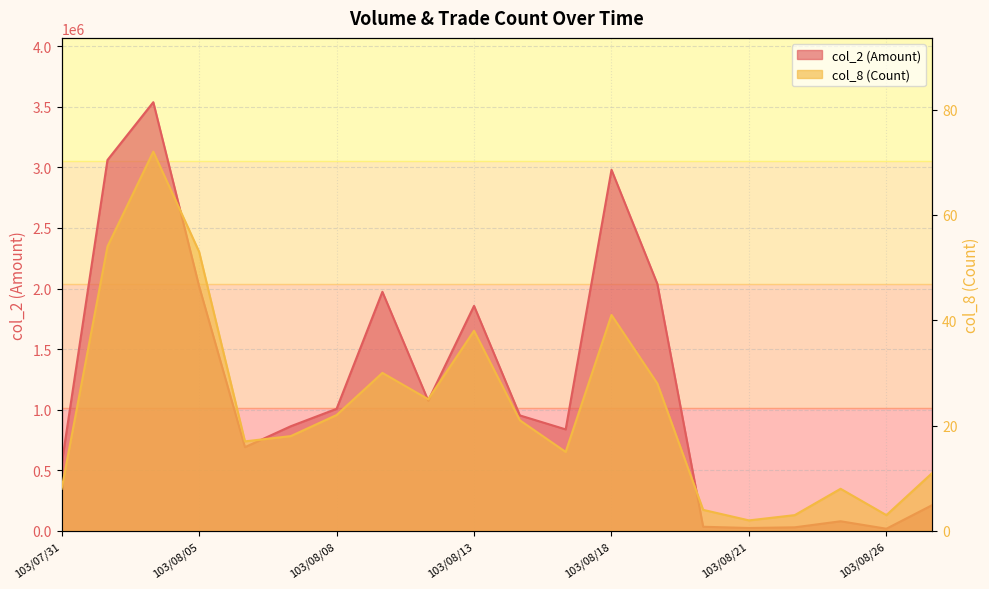

Reading left to right, transcribe all the data shown in this chart.

col_2: 103/07/31=552000	103/08/01=3060500	103/08/04=3537430	103/08/05=2018350	103/08/06=690920	103/08/07=863690	103/08/08=1007330	103/08/11=1973040	103/08/12=1074740	103/08/13=1856970	103/08/14=953040	103/08/15=837840	103/08/18=2979600	103/08/19=2039030	103/08/20=34350	103/08/21=24180	103/08/22=29700	103/08/25=79650	103/08/26=18150	103/08/27=213070
col_8: 103/07/31=8	103/08/01=54	103/08/04=72	103/08/05=53	103/08/06=17	103/08/07=18	103/08/08=22	103/08/11=30	103/08/12=25	103/08/13=38	103/08/14=21	103/08/15=15	103/08/18=41	103/08/19=28	103/08/20=4	103/08/21=2	103/08/22=3	103/08/25=8	103/08/26=3	103/08/27=11